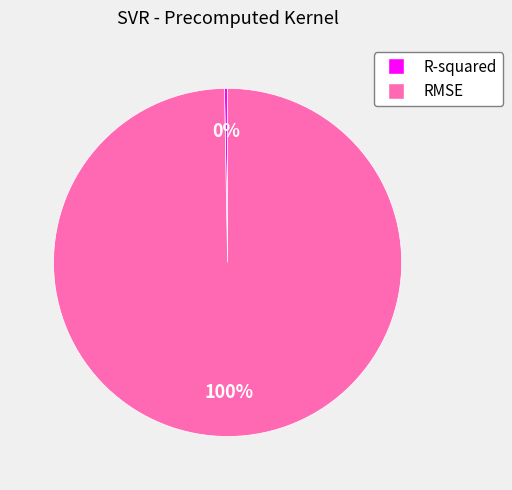

How many slices are in this pie chart?

2